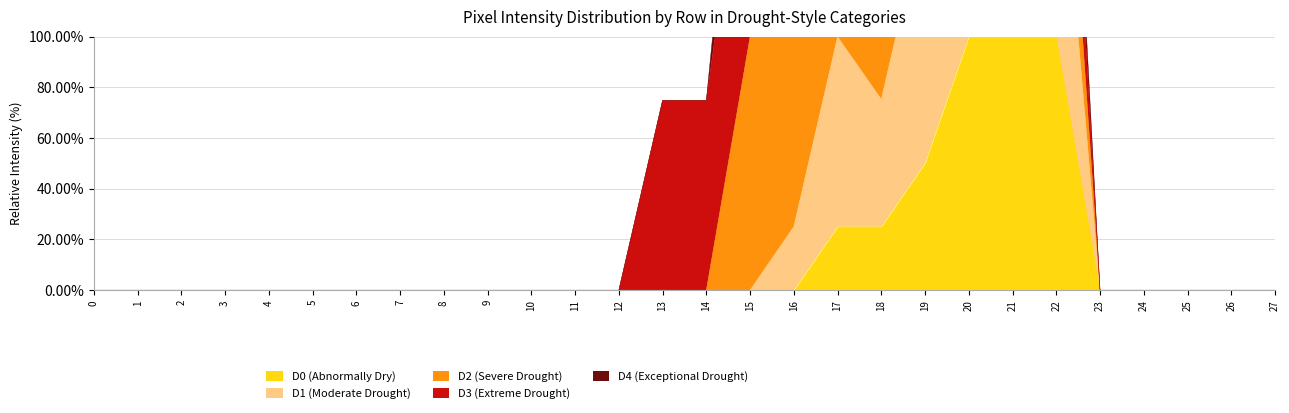

Reading left to right, list all the values displayed in this chart.

D0 (Abnormally Dry): 0	0	0	0	0	0	0	0	0	0	0	0	0	0	0	0	0	64	64	128	255	255	255	0	0	0	0	0
D1 (Moderate Drought): 0	0	0	0	0	0	0	0	0	0	0	0	0	0	0	0	64	191	128	255	255	255	255	0	0	0	0	0
D2 (Severe Drought): 0	0	0	0	0	0	0	0	0	0	0	0	0	0	0	255	255	255	255	255	255	255	128	0	0	0	0	0
D3 (Extreme Drought): 0	0	0	0	0	0	0	0	0	0	0	0	0	191	191	255	255	191	255	255	255	255	128	0	0	0	0	0
D4 (Exceptional Drought): 0	0	0	0	0	0	0	0	0	0	0	0	0	0	0	128	128	128	64	128	128	64	64	0	0	0	0	0